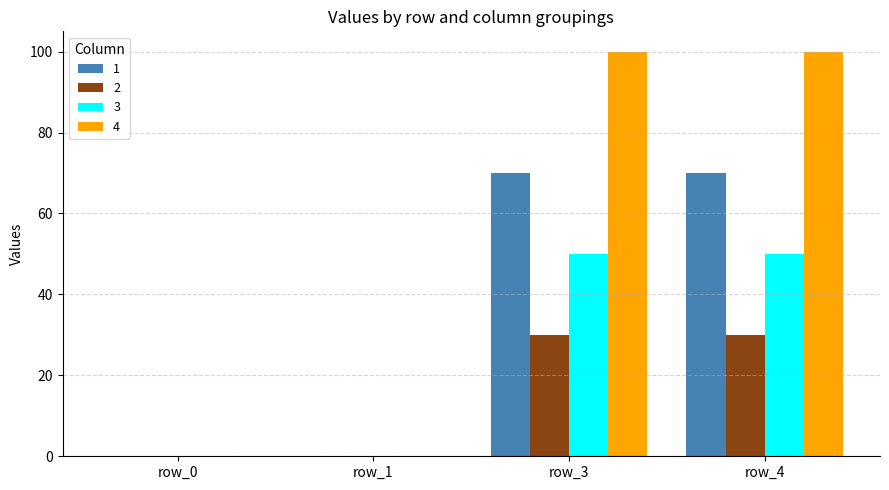

Is it true that 1 equals 70 at row_4?

True